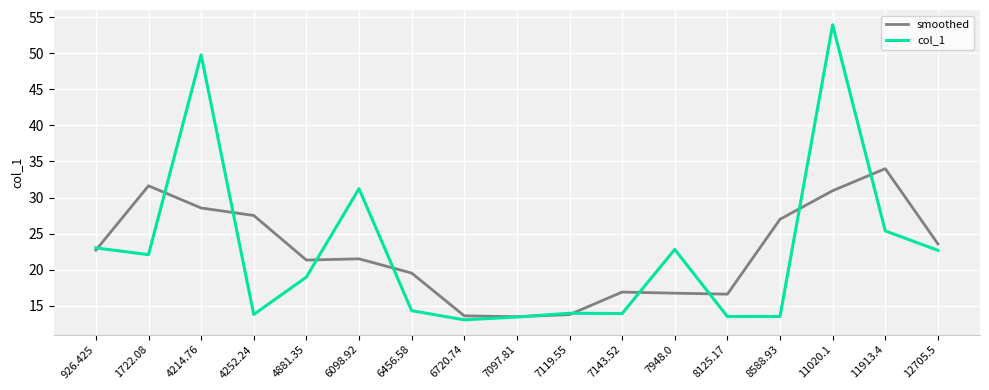

Which label corresponds to the largest value in the chart?

11020.1